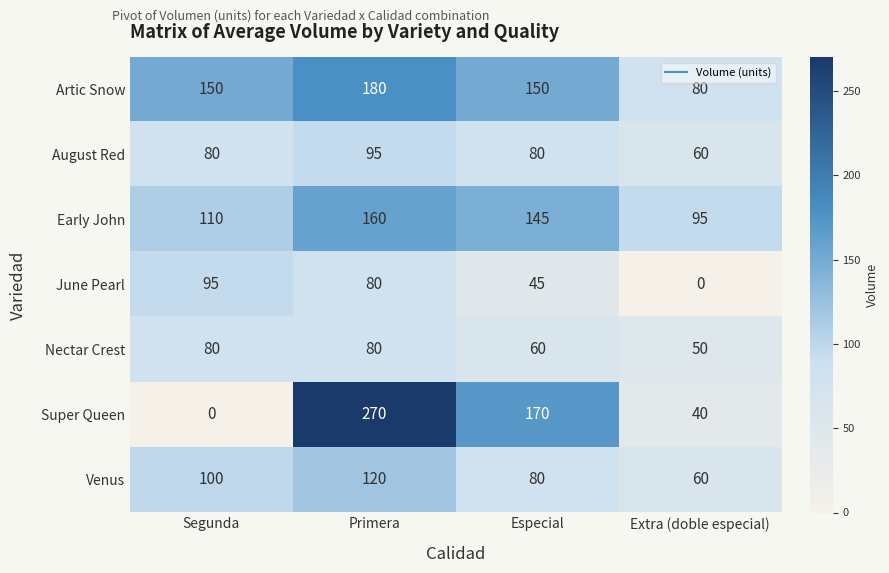

At which label is June Pearl closest to 47?

Especial